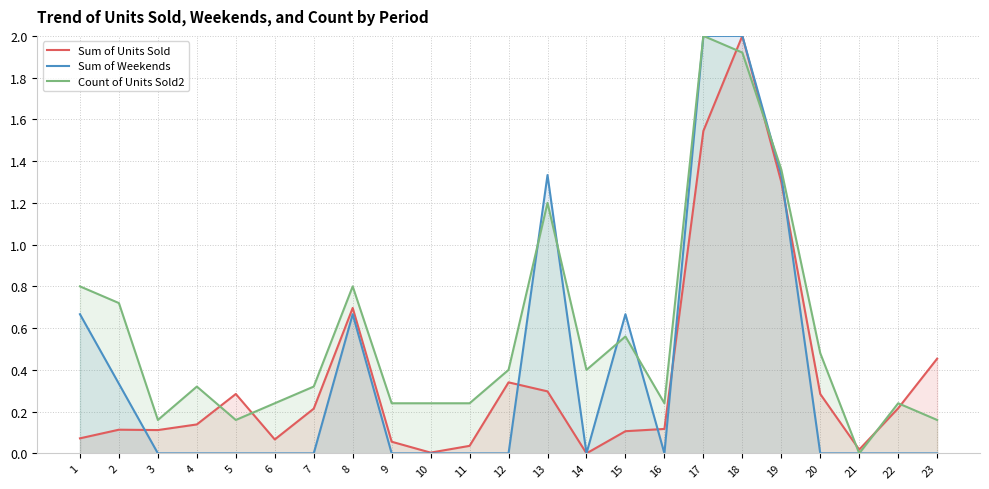

What value does the Count of Units Sold2 series have at 9?

0.2